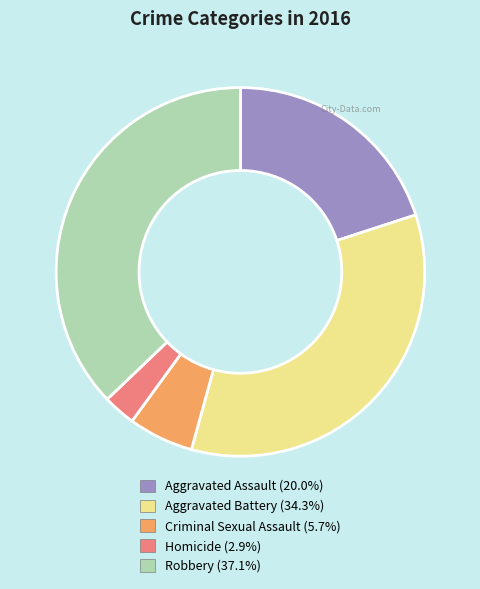

How many slices are in this pie chart?

5